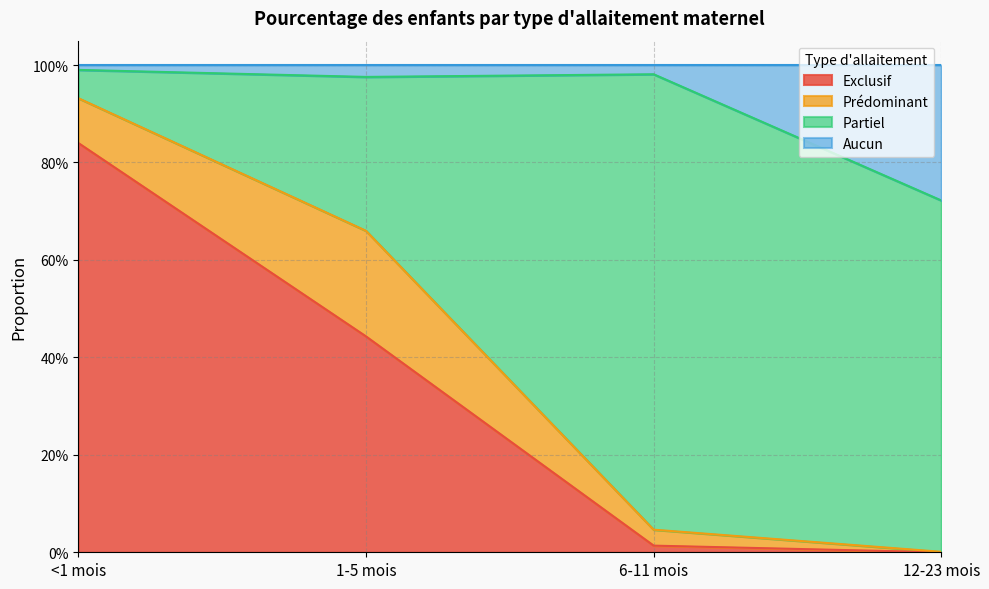

The Exclusif series shows 0.3 at <1 mois. True or false?

False